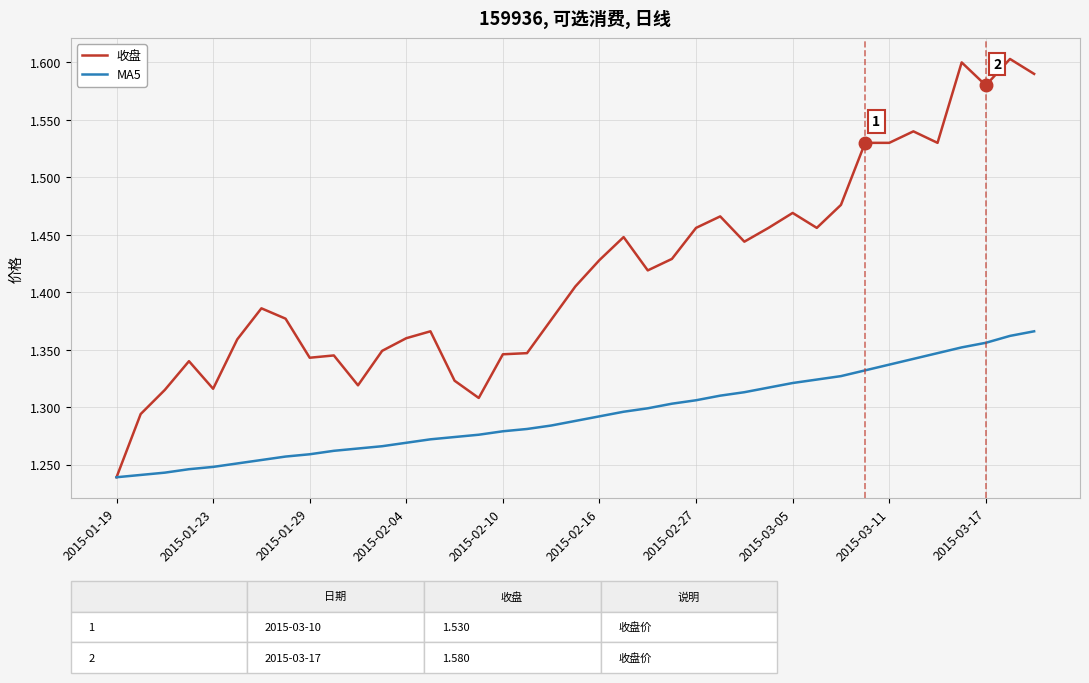

Which series has the largest total across all categories?

收盘